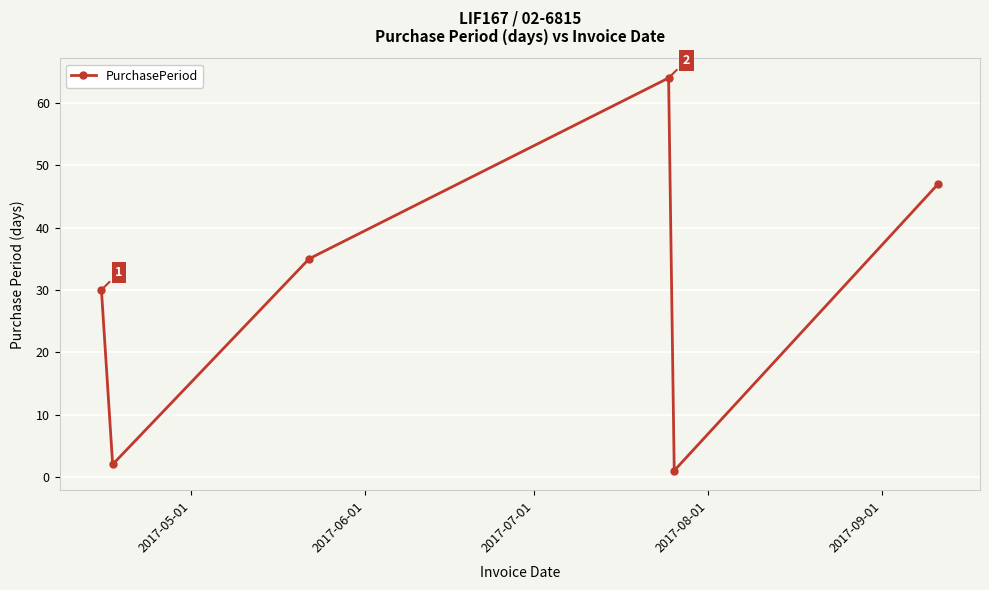

How many points are higher than both their immediate neighbors (excluding endpoints)?

1